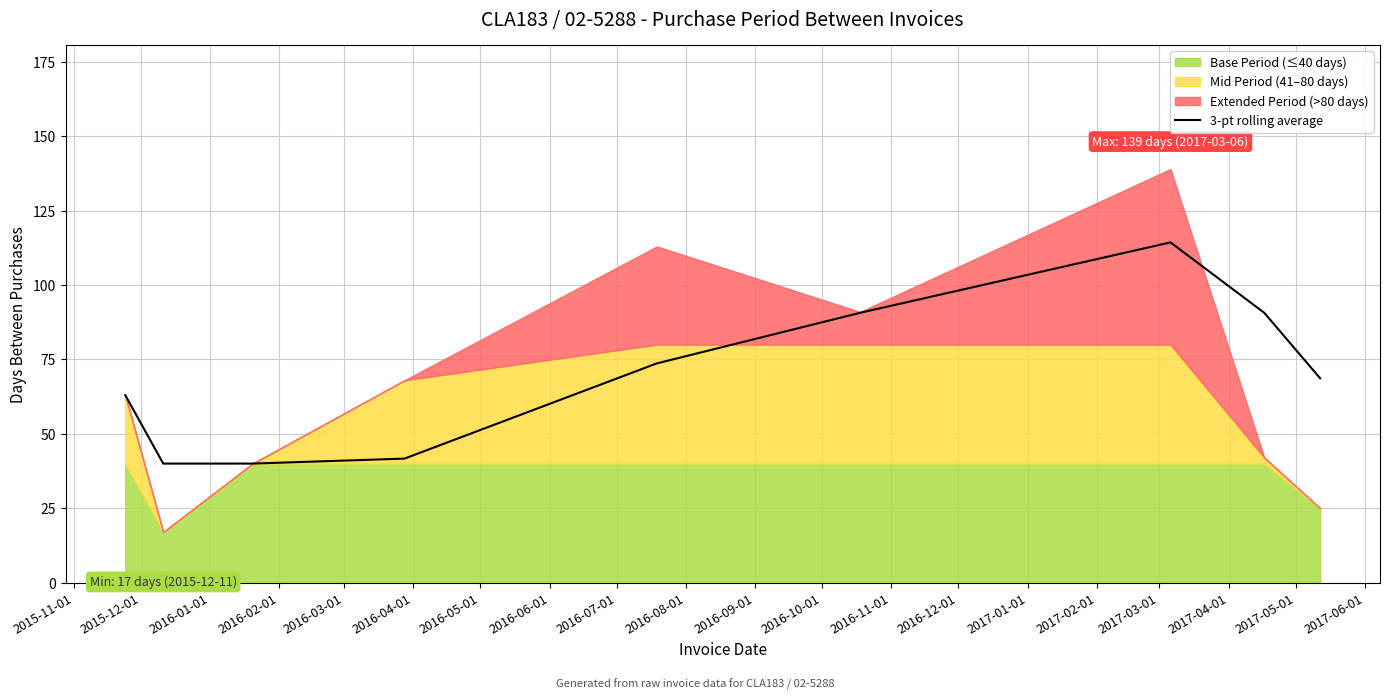

What is the highest value of the 3-pt rolling average series?

114.3